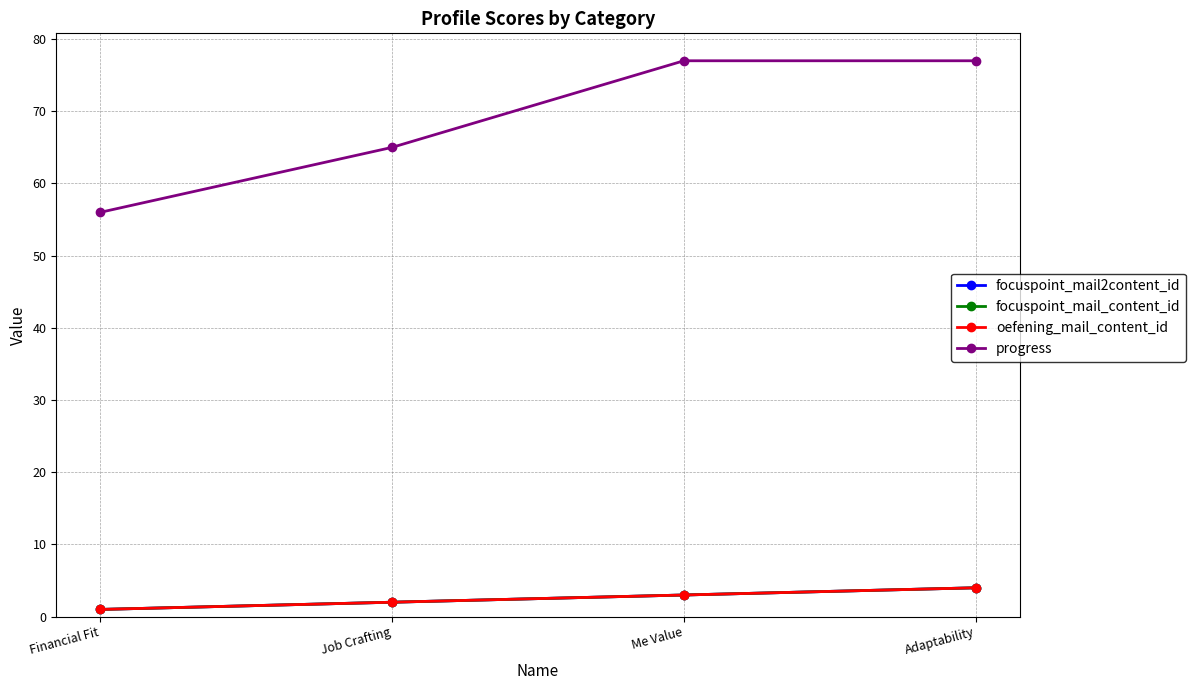

At which label does focuspoint_mail_content_id reach its peak?

Adaptability